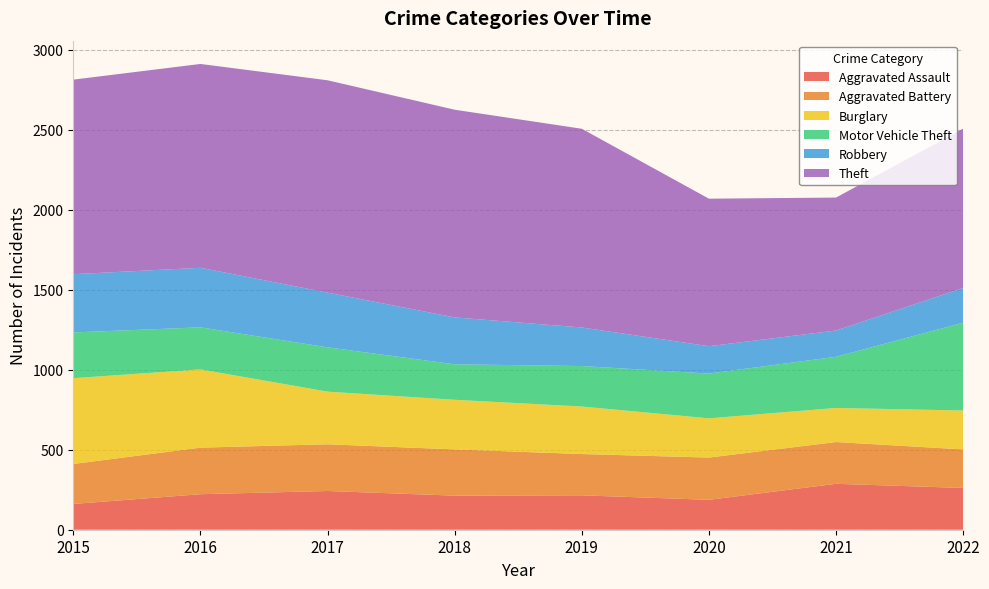

Reading right to left, extract all data points from this chart.

Aggravated Assault: 2022=261	2021=287	2020=187	2019=215	2018=213	2017=242	2016=222	2015=161
Aggravated Battery: 2022=241	2021=261	2020=264	2019=258	2018=289	2017=292	2016=291	2015=250
Burglary: 2022=243	2021=213	2020=245	2019=297	2018=310	2017=329	2016=489	2015=536
Motor Vehicle Theft: 2022=549	2021=320	2020=280	2019=253	2018=222	2017=277	2016=263	2015=286
Robbery: 2022=217	2021=164	2020=171	2019=241	2018=293	2017=342	2016=372	2015=364
Theft: 2022=996	2021=831	2020=922	2019=1242	2018=1298	2017=1327	2016=1274	2015=1216